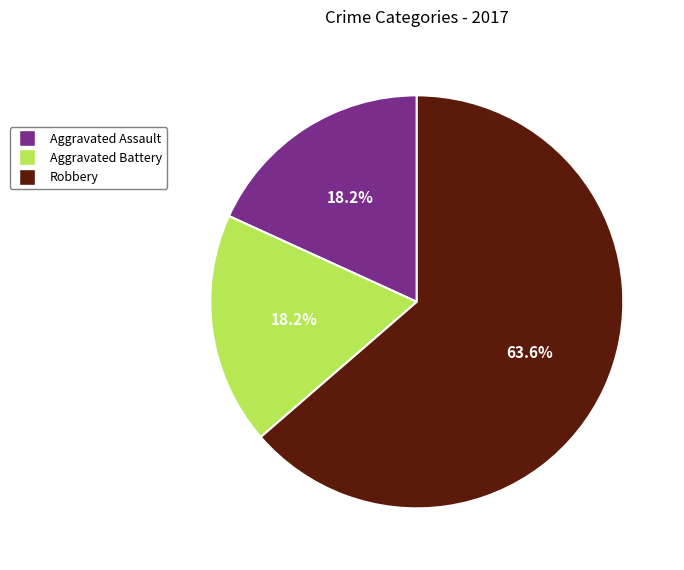

To the nearest percent, what is the difference between the Aggravated Assault and Robbery slice percentages?

45%